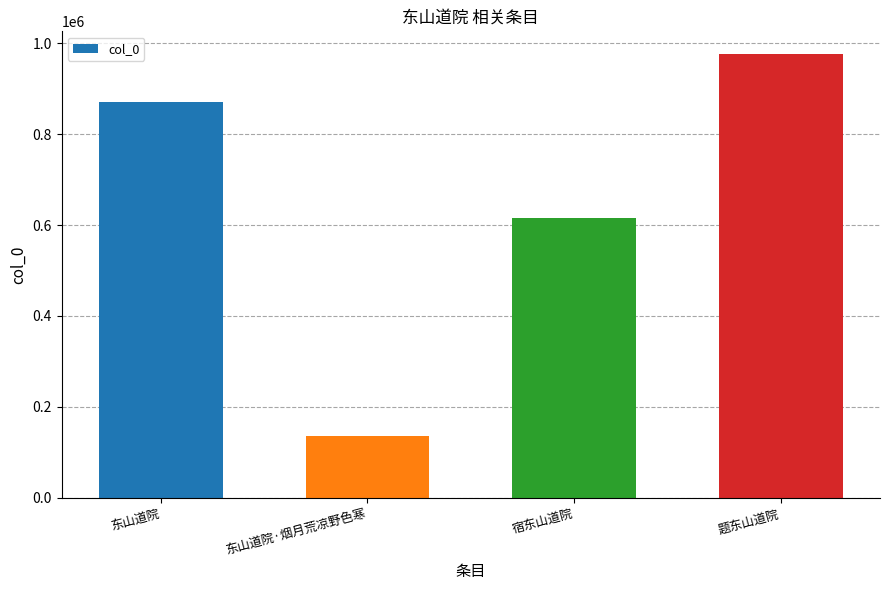

Which label corresponds to the largest value in the chart?

题东山道院